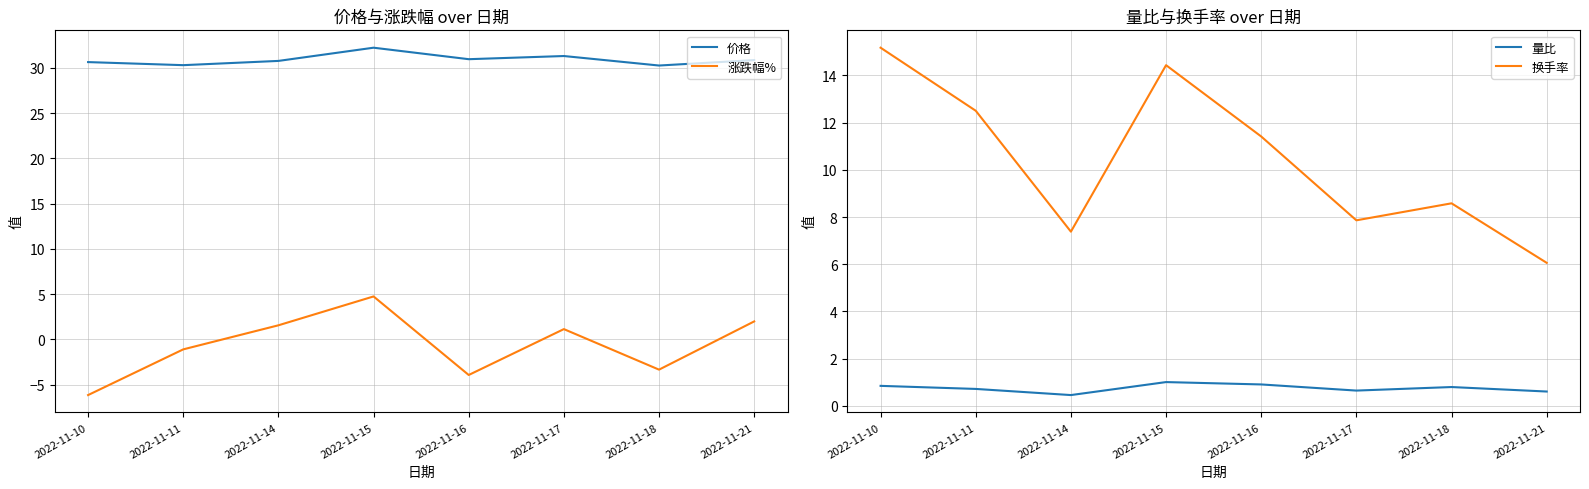

What is the sum of all 量比 values?

6.0